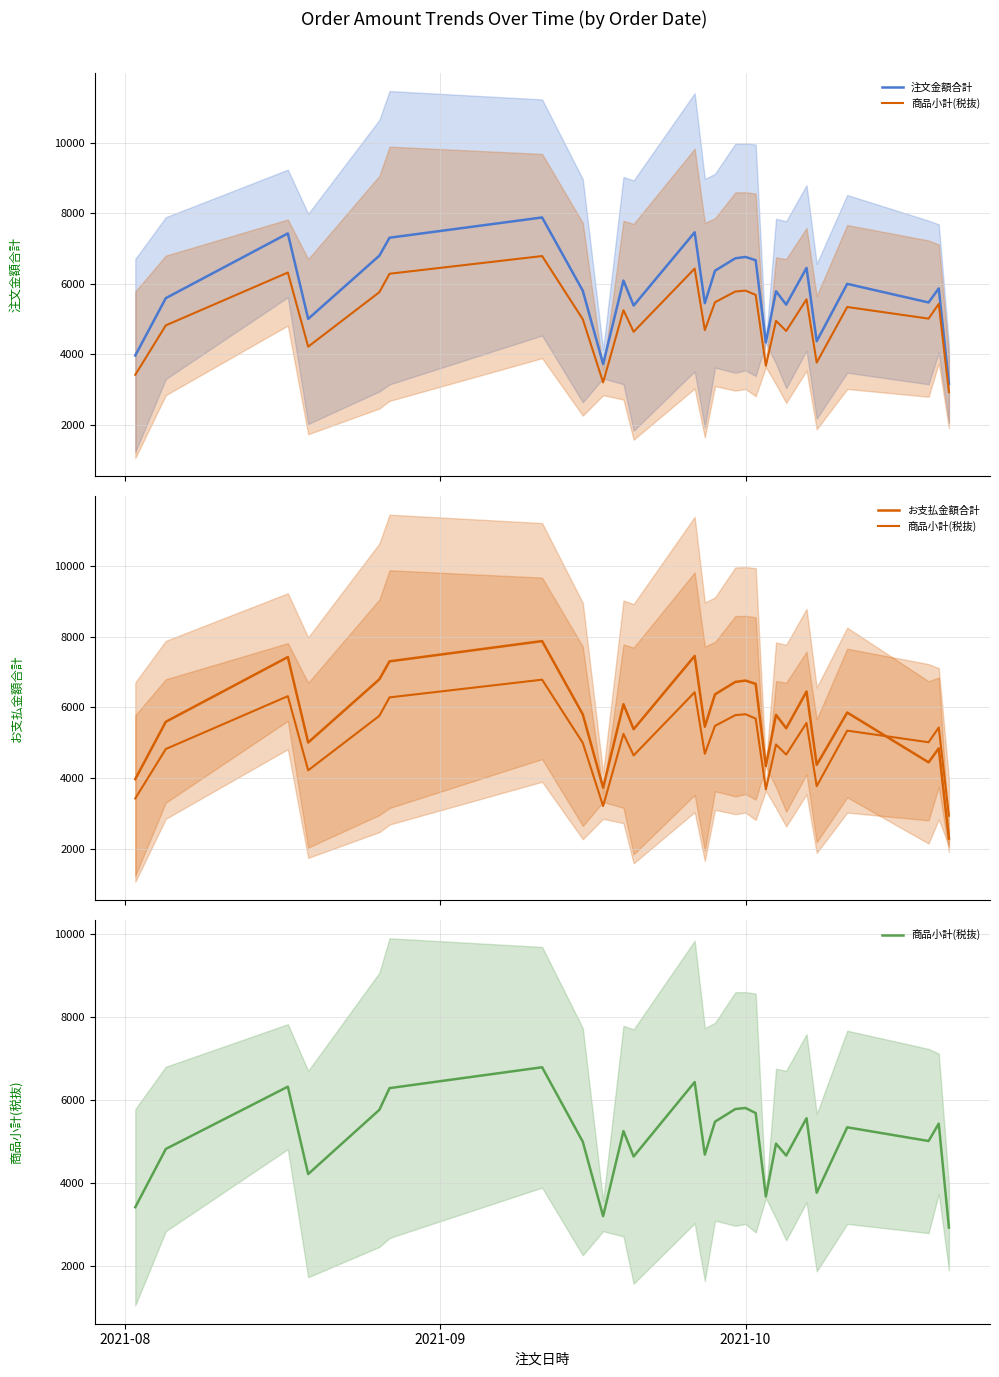

What is the total value across all series at 20?

18462.2